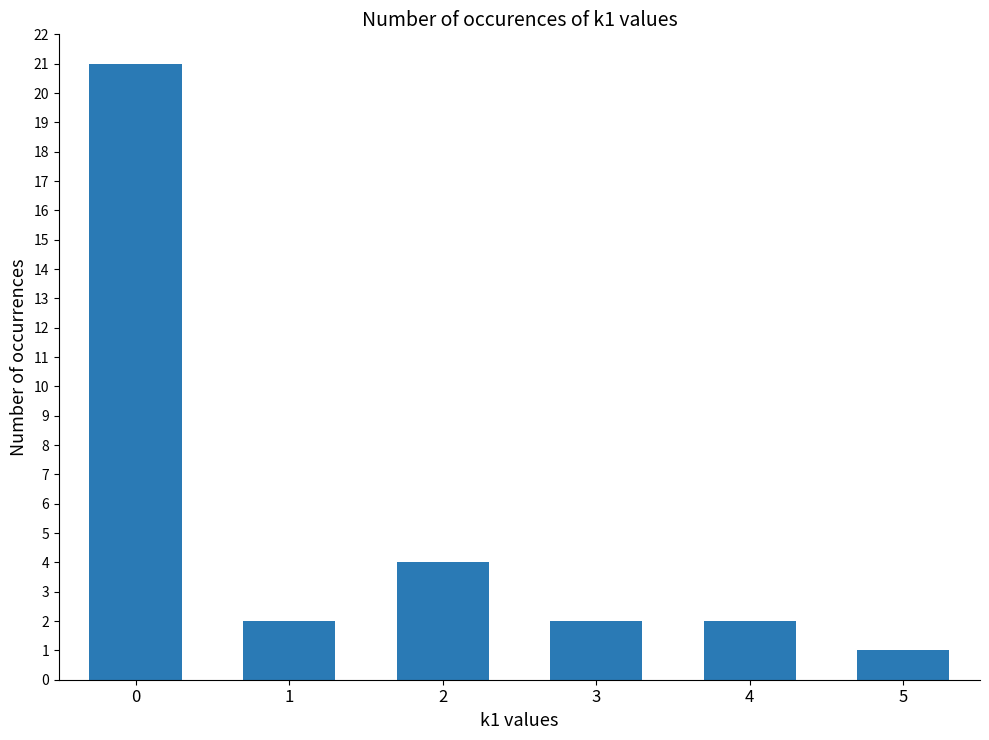

What is the greatest value displayed?

21